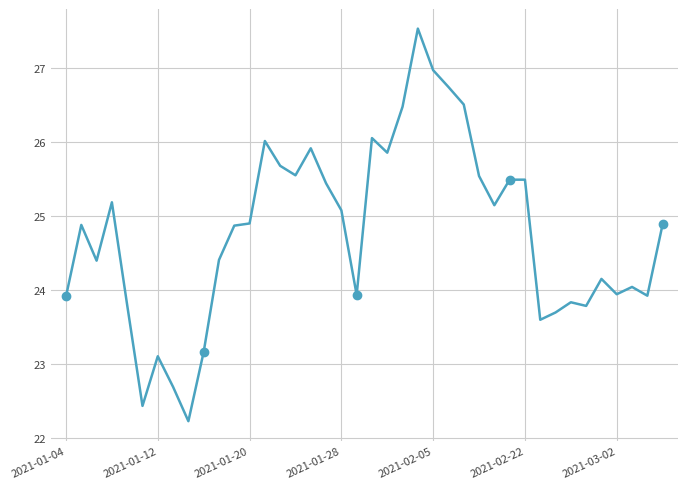

What is the sum of all values?

991.3